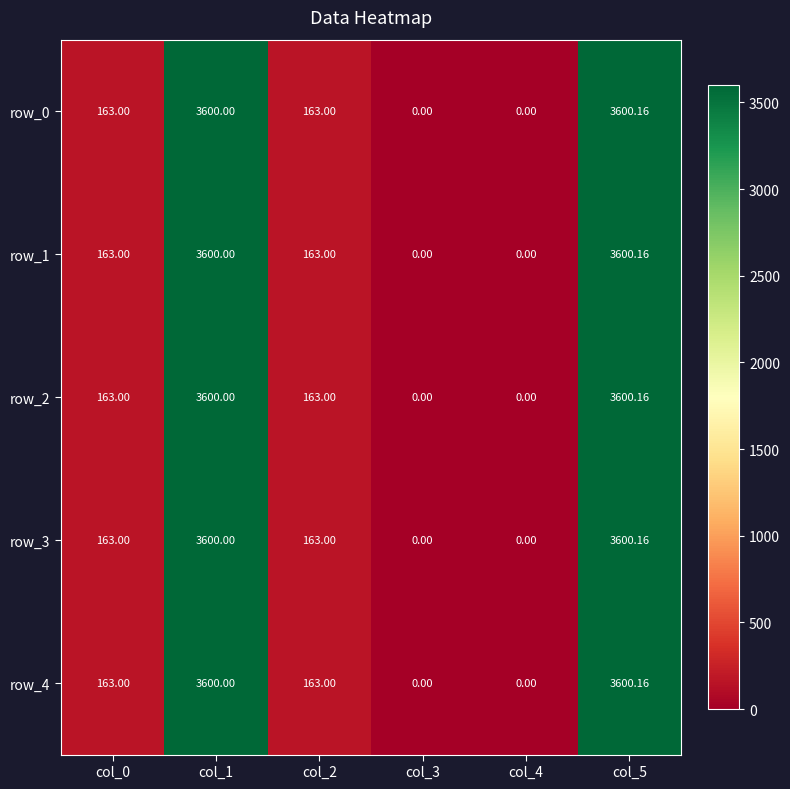

At which category is the sum across all series the highest?

col_5